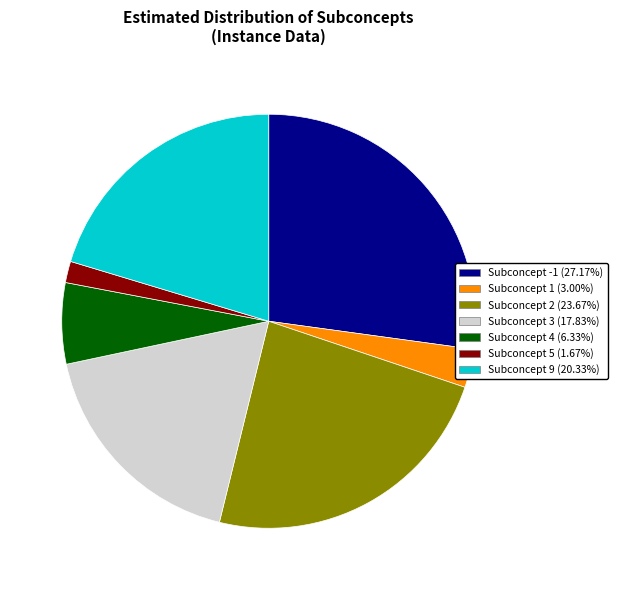

Does Subconcept 4 (6.33%) account for over 50% of the chart?

No